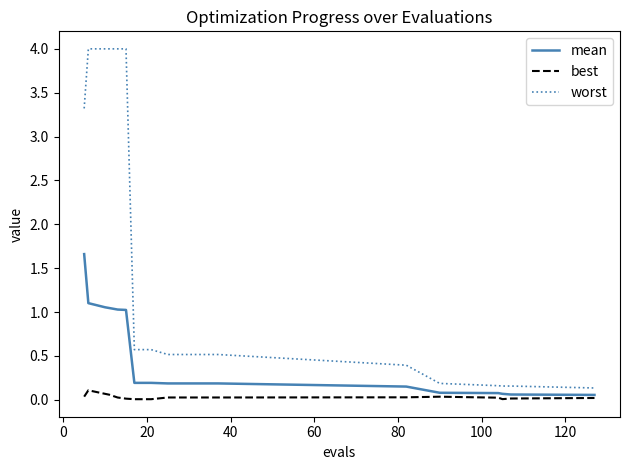

Rank the series by their average value, from highest to lowest.

worst, mean, best